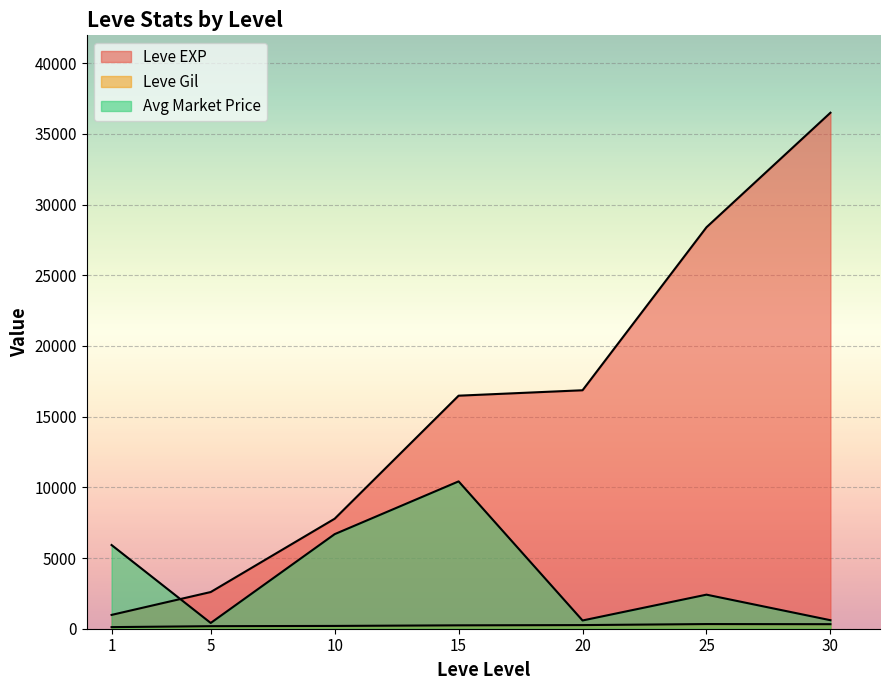

Does the chart display data point markers on the line(s)?

No